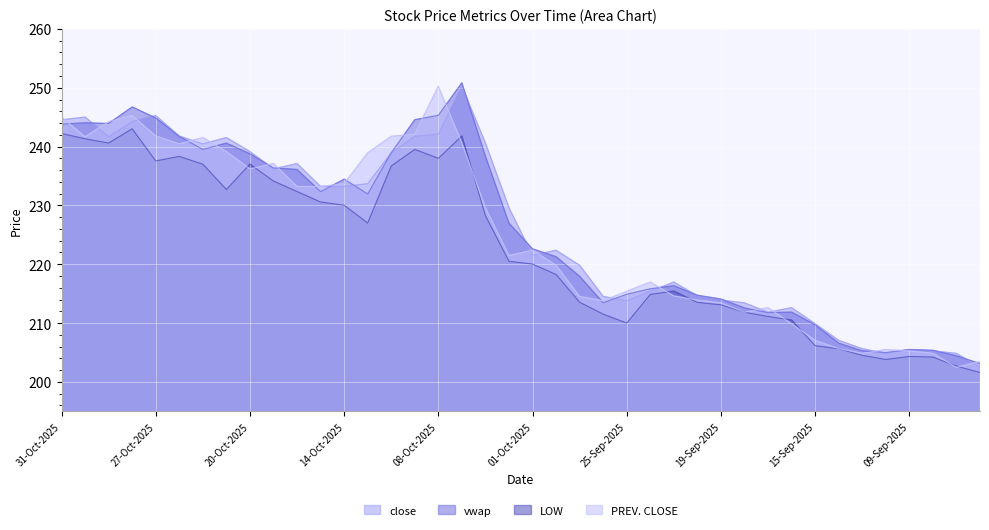

How many series are shown in this chart?

4